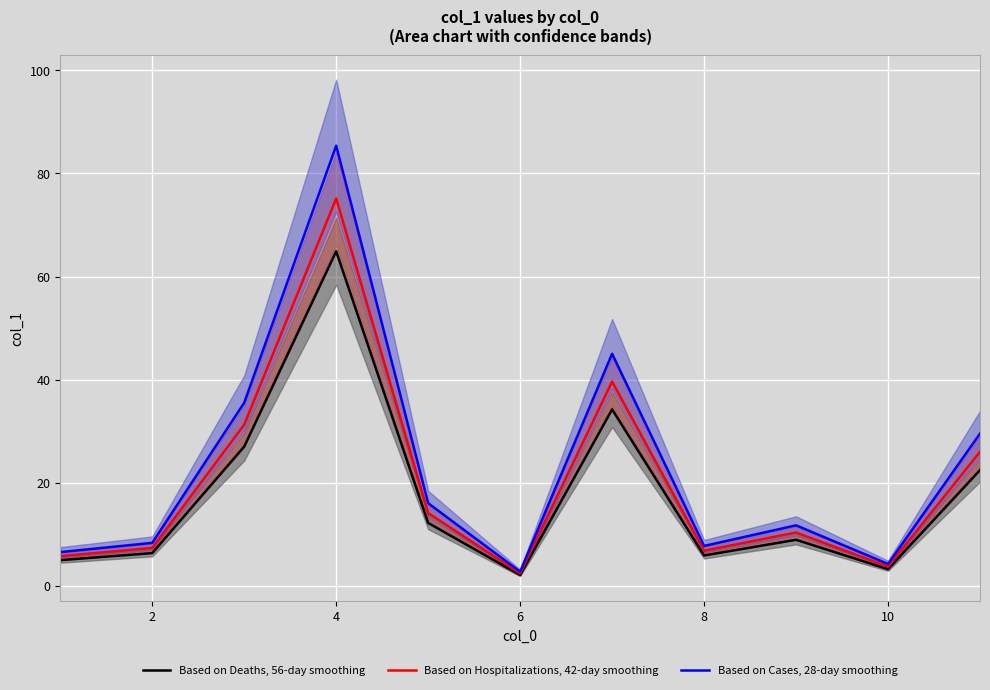

How many lines are shown in the chart?

3